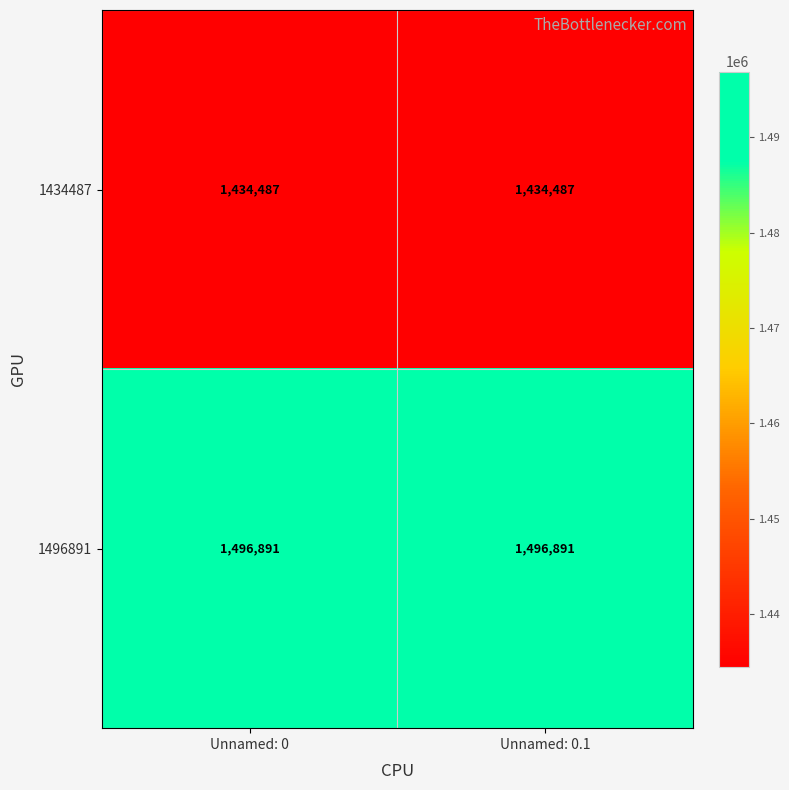

What is the difference between the highest and lowest values at Unnamed: 0?

62404